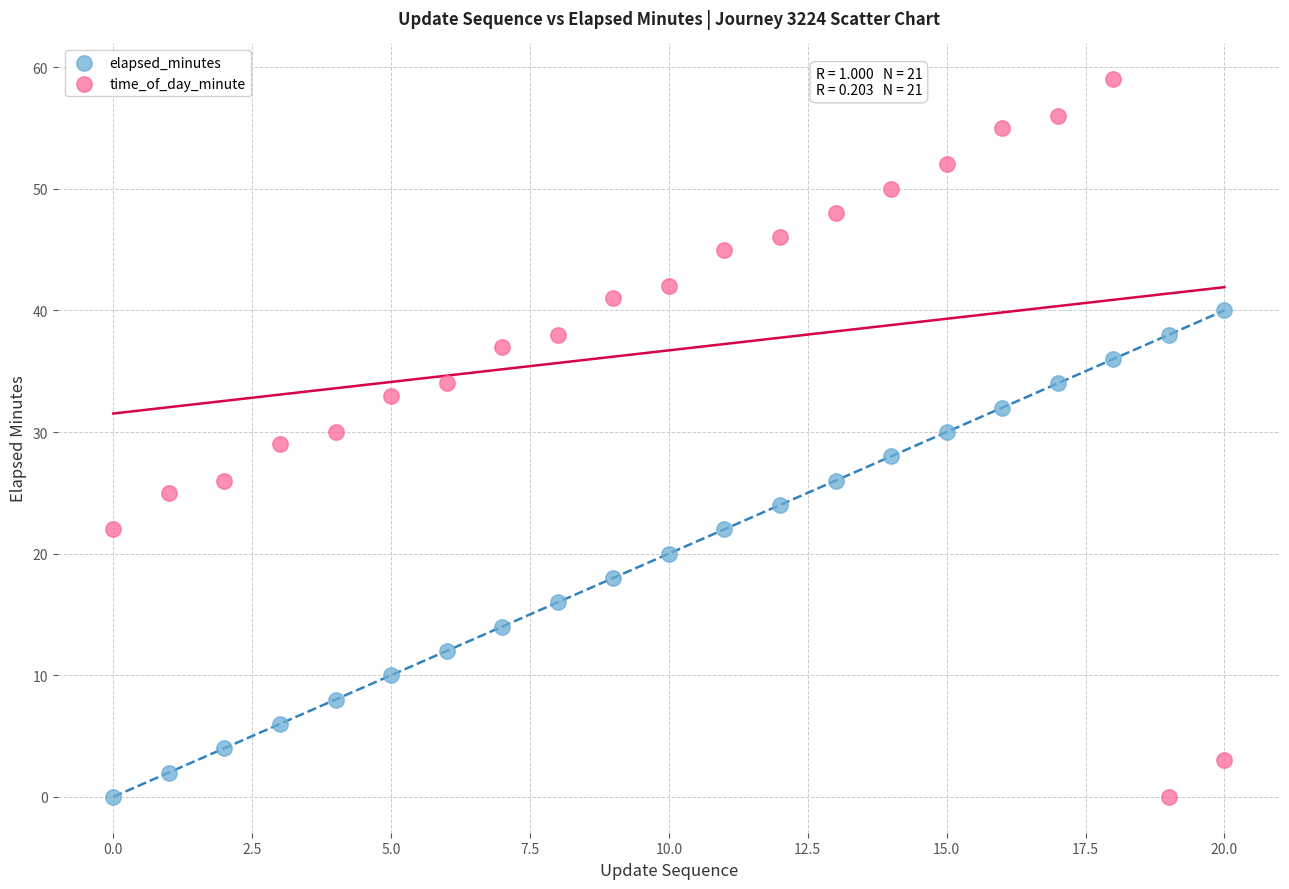

What are all the series names shown in the legend?

elapsed_minutes, time_of_day_minute